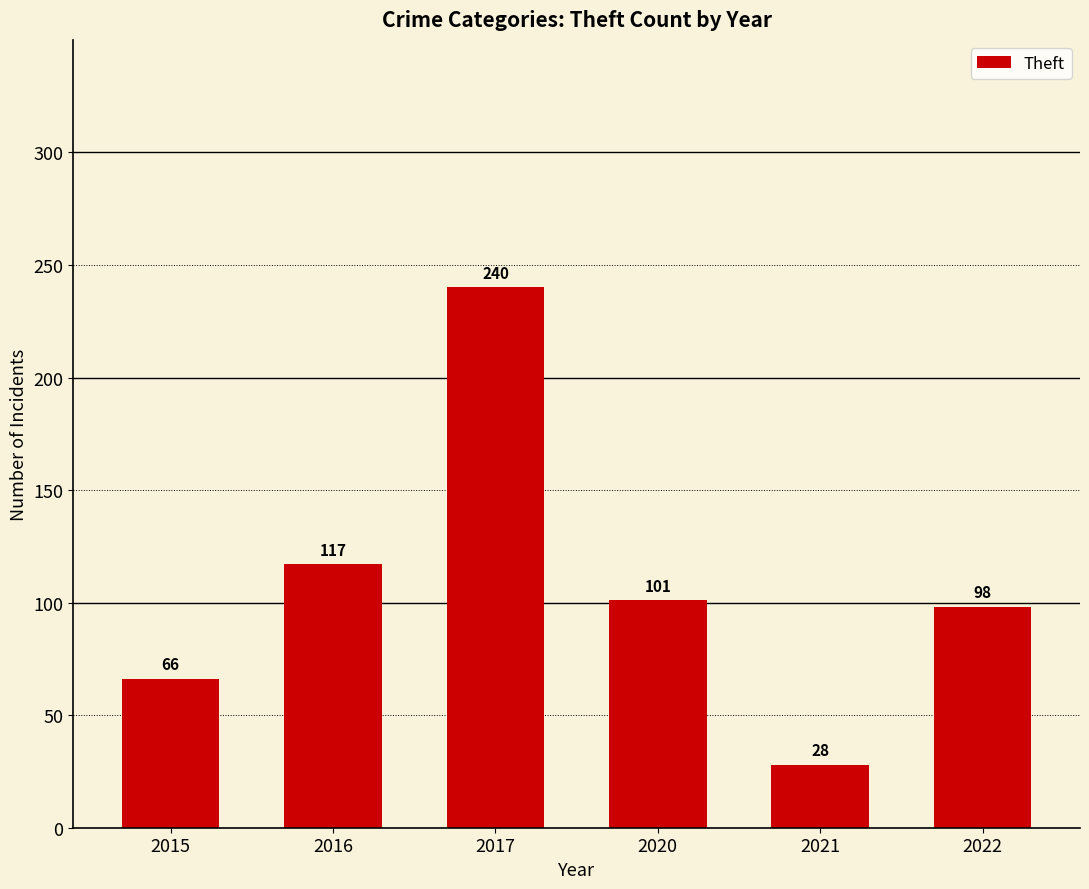

At which label does the data first exceed 101?

2016